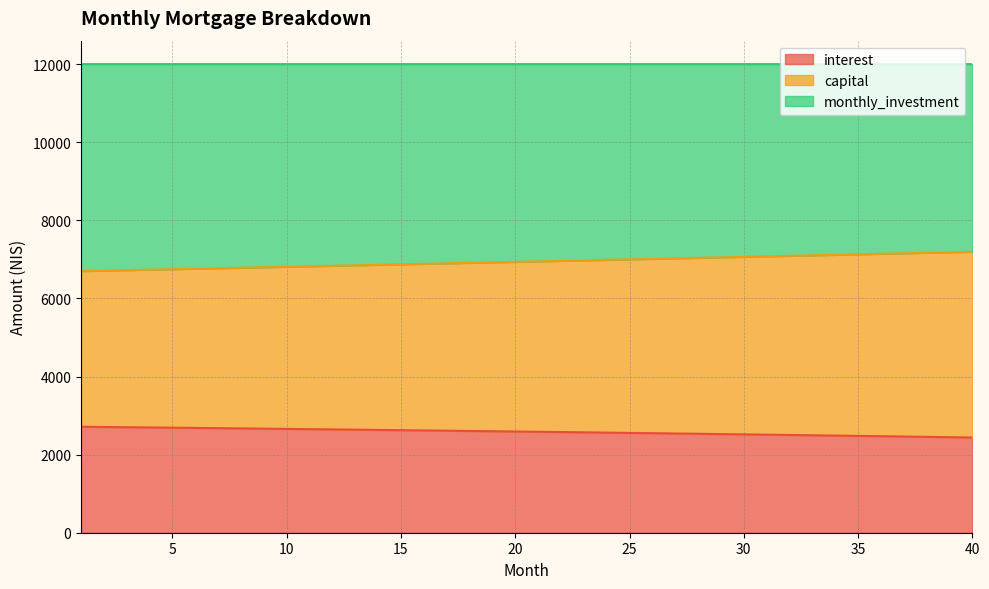

Which has a higher value, 22 or 8?

8